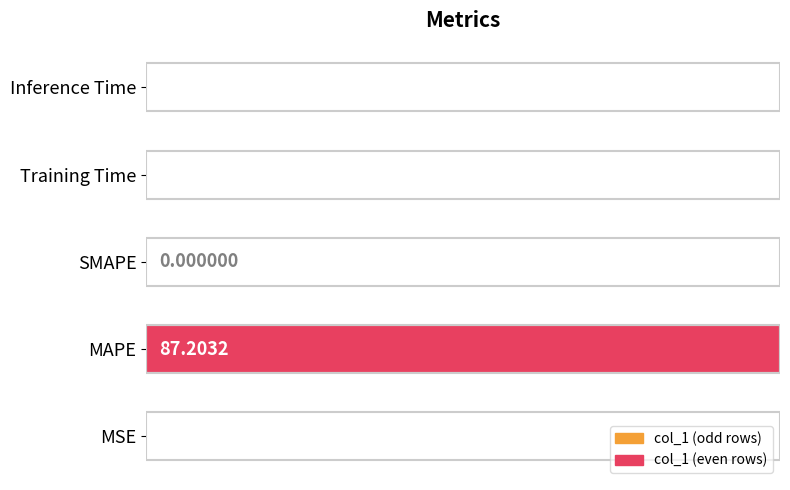

What is the average value?

17.4